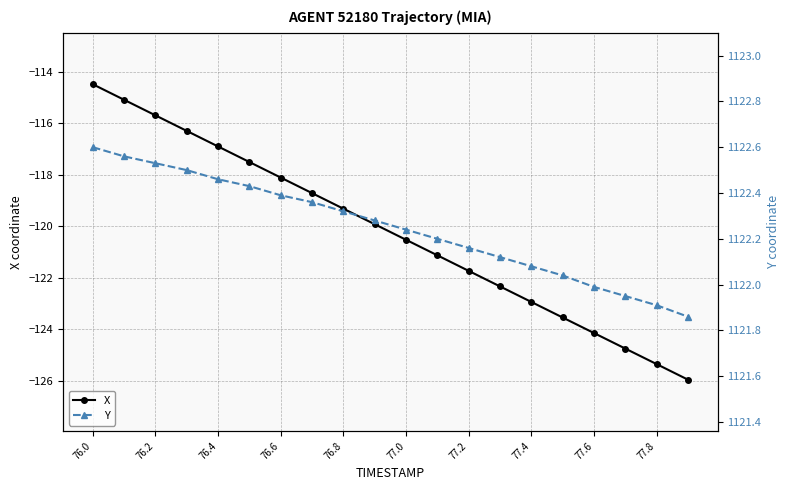

True or false: X has a value of -119.3 at 76.8.

True